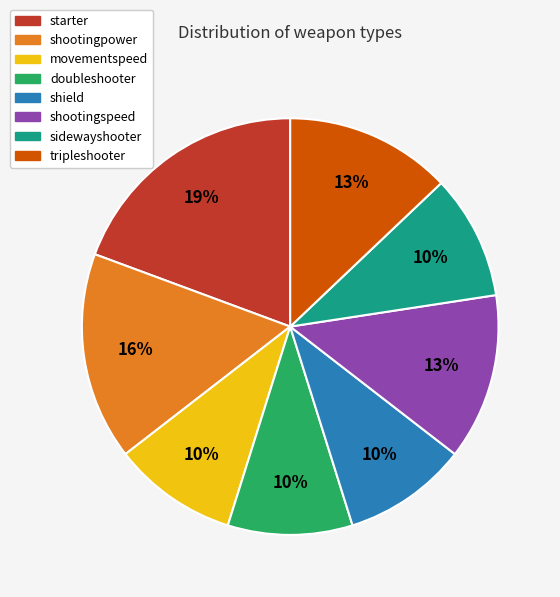

Is the sum of shield and shootingpower greater than half?

No